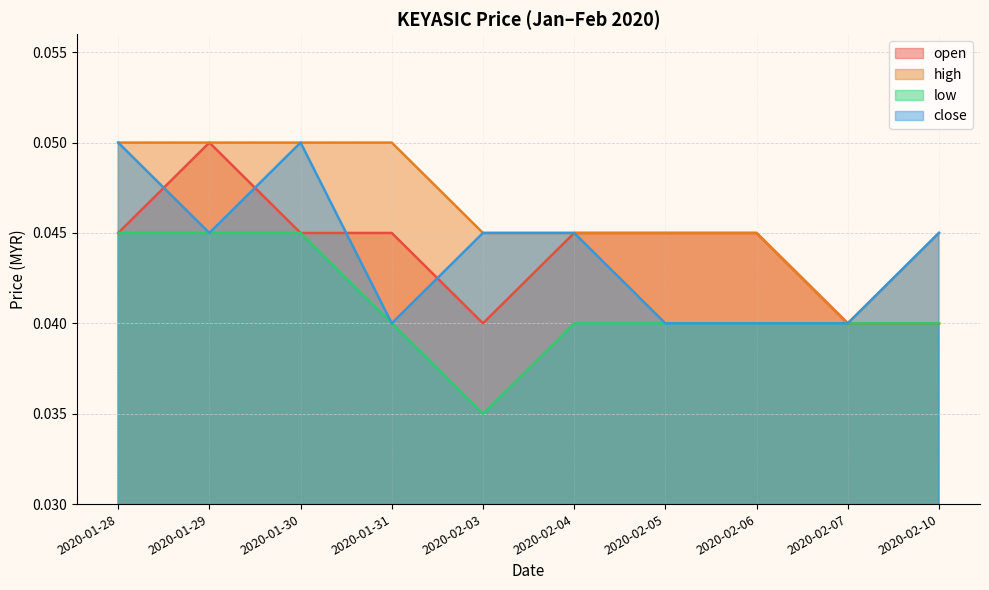

At which category is the sum across all series the highest?

2020-01-28